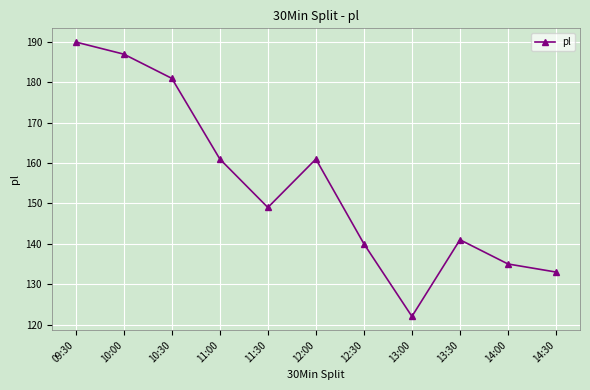

Reading left to right, transcribe all the data shown in this chart.

190	187	181	161	149	161	140	122	141	135	133